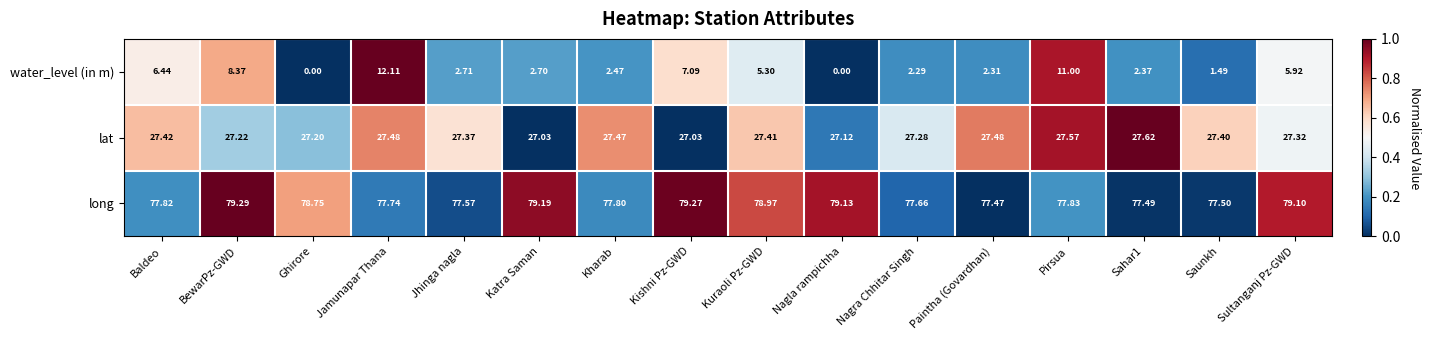

Which category has the highest value in the long series?

BewarPz-GWD